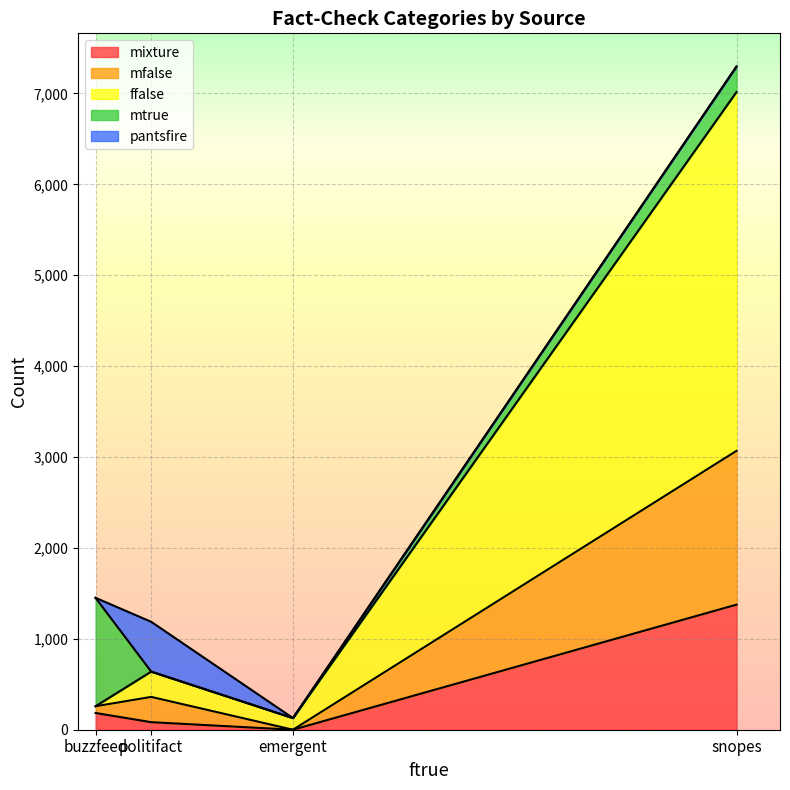

What is the highest value of the mixture series?

1376